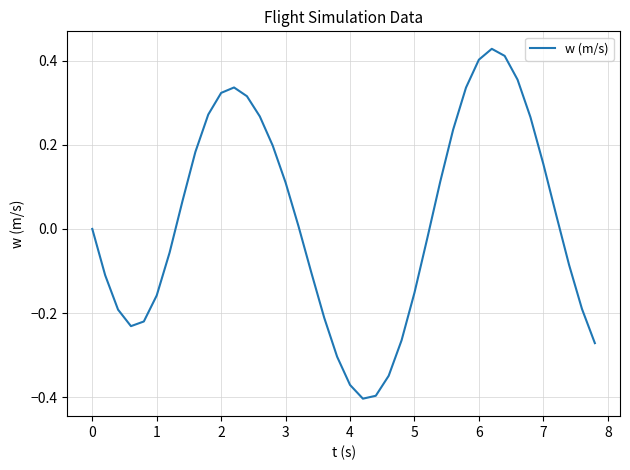

What is the difference between the maximum and minimum values?

0.8